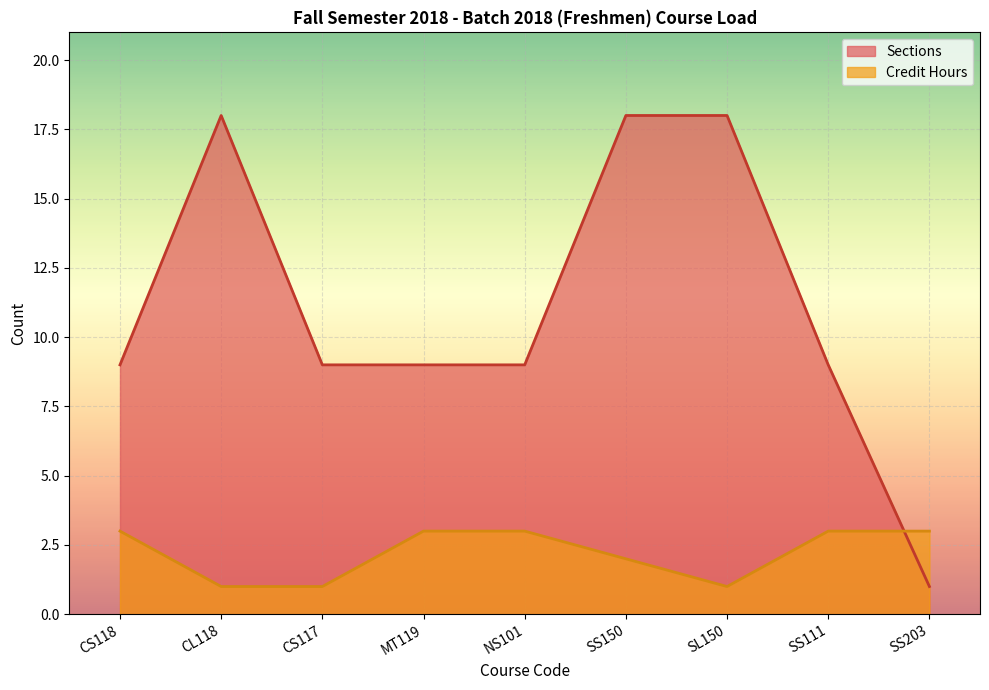

How many Credit Hours values are between 1 and 3?

9